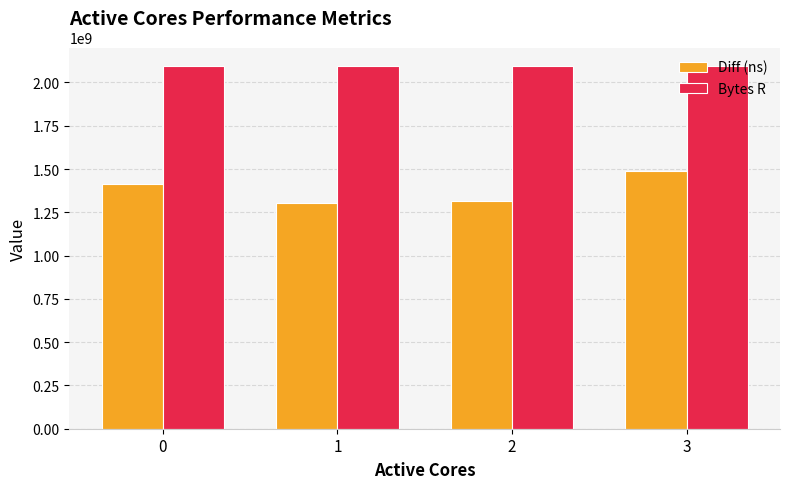

What are all the series names shown in the legend?

Diff (ns), Bytes R